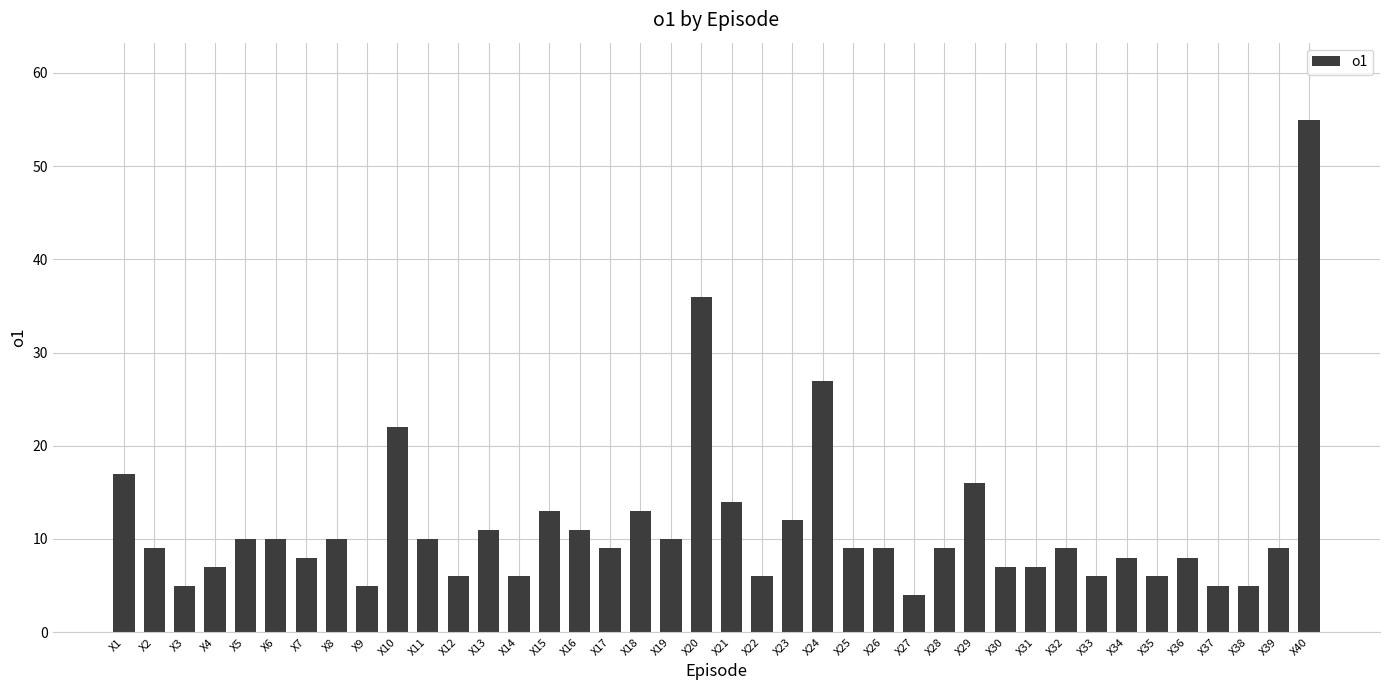

What is the change in value from X18 to X32?

-4